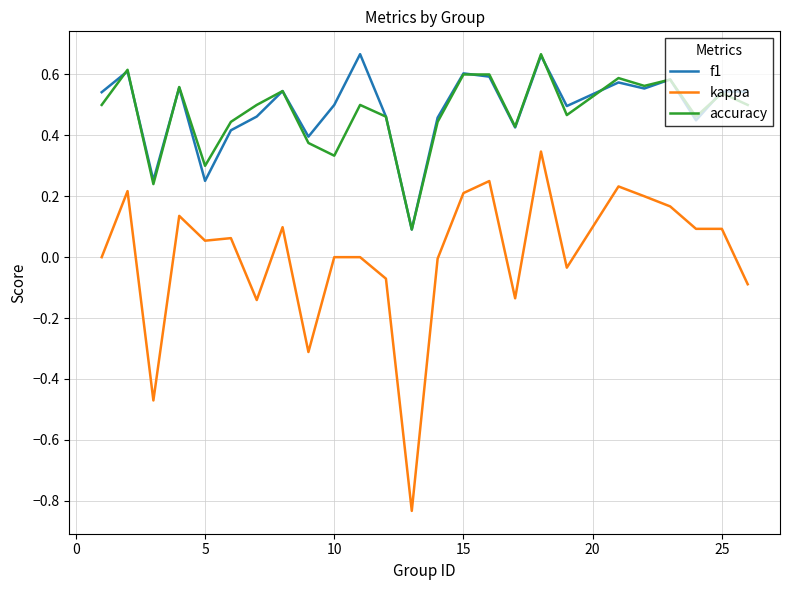

Which series has the widest spread of values?

kappa